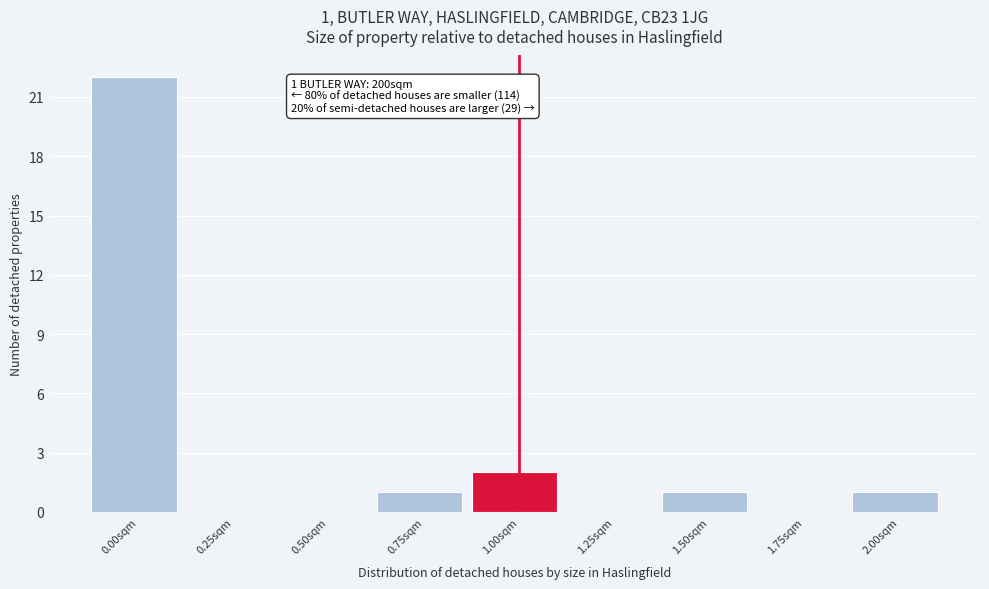

Reading right to left, extract all data points from this chart.

2.00sqm=1	1.75sqm=0	1.50sqm=1	1.25sqm=0	1.00sqm=2	0.75sqm=1	0.50sqm=0	0.25sqm=0	0.00sqm=22